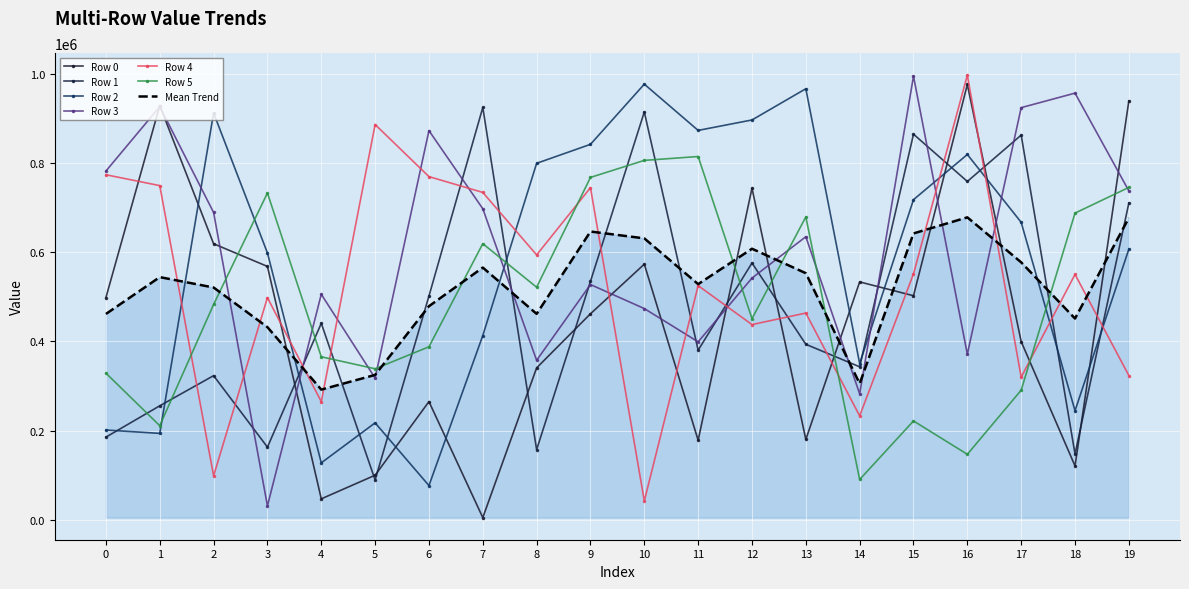

What is the value of the Row 0 point at the 7th from the left?

265352